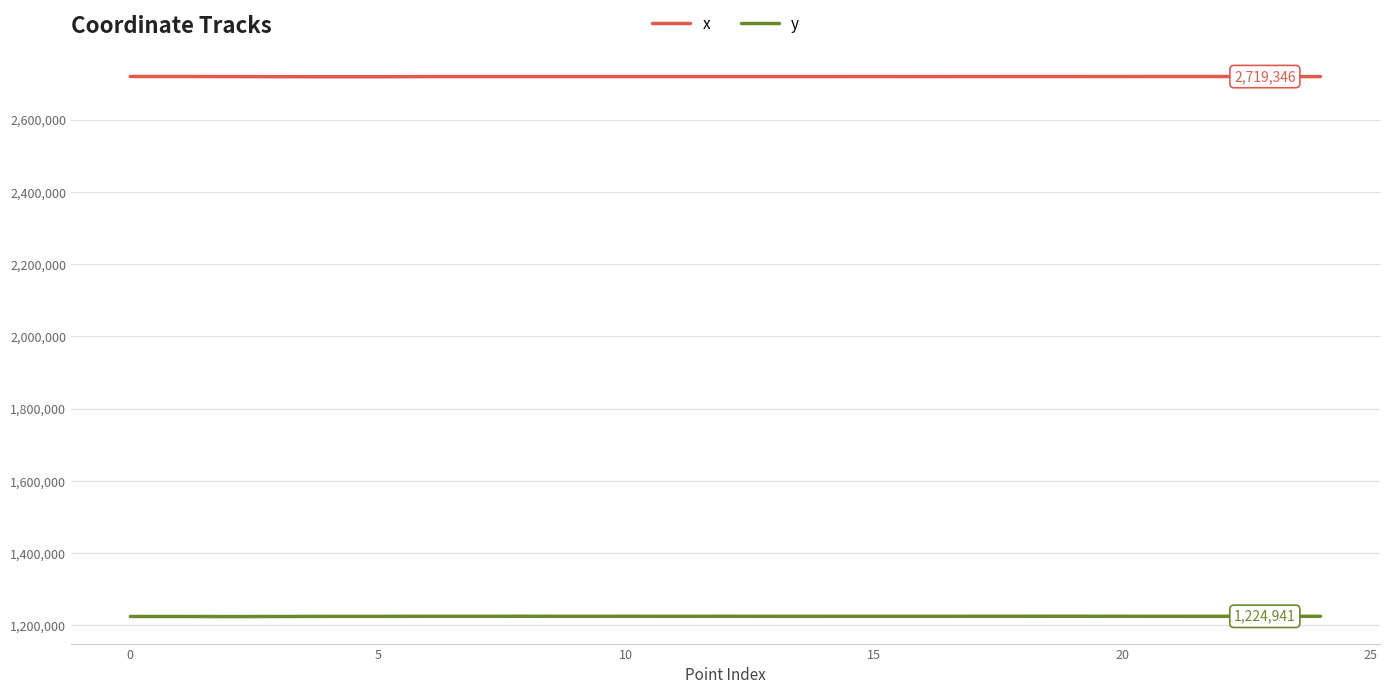

List the series in order of their peak value, highest first.

x, y